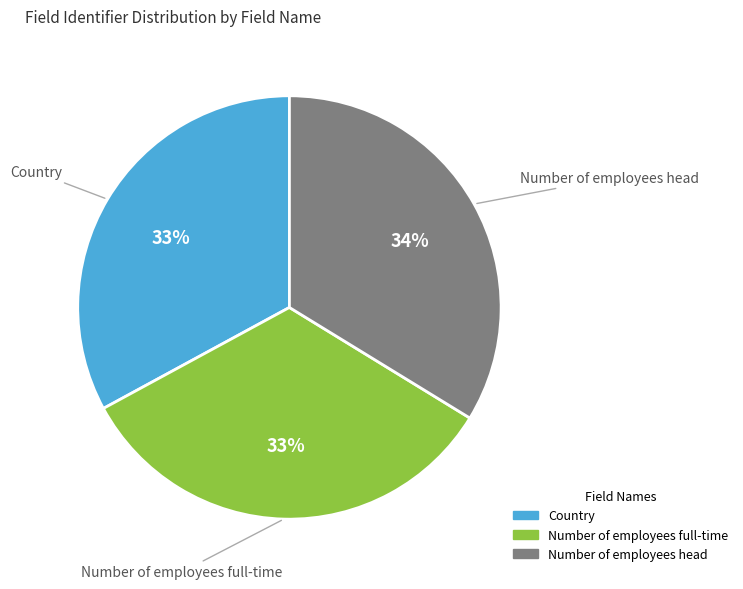

How many segments does this pie chart have?

3